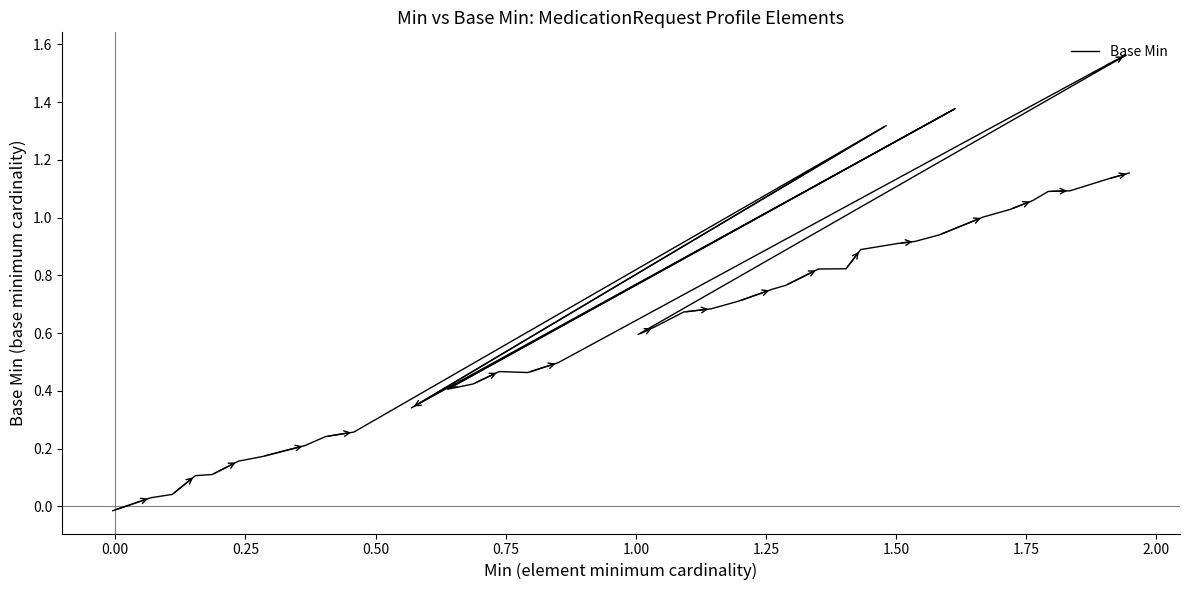

How many interior local valleys (lower than both neighbors) does the data have?

4